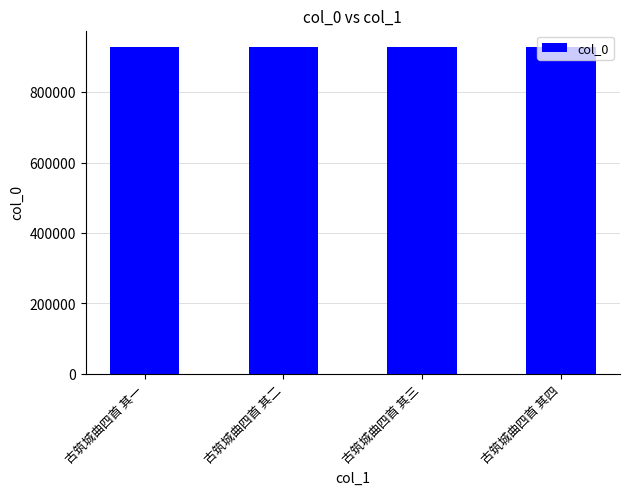

What is the average value?

928538